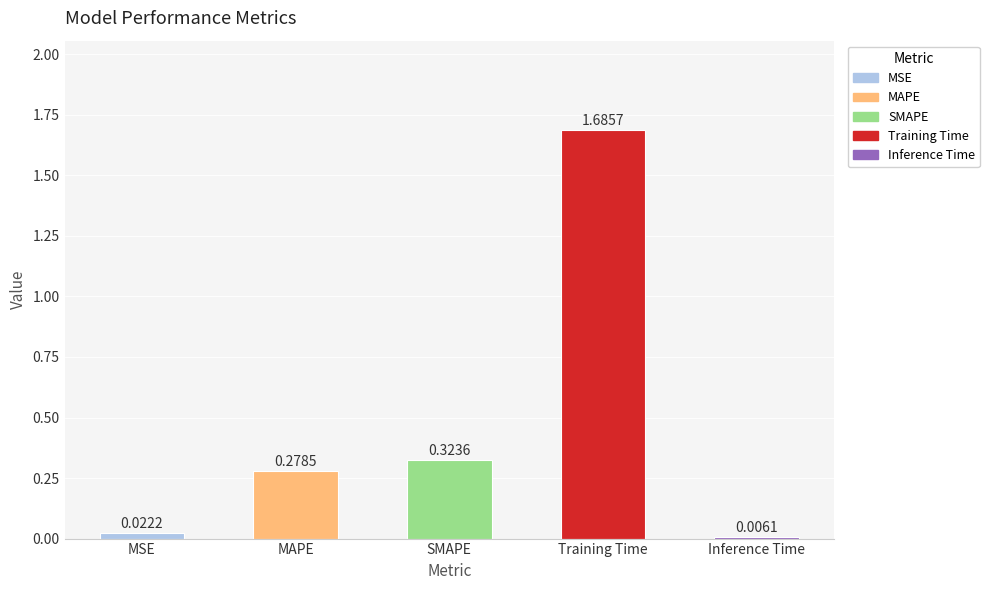

What is the average value?

0.5